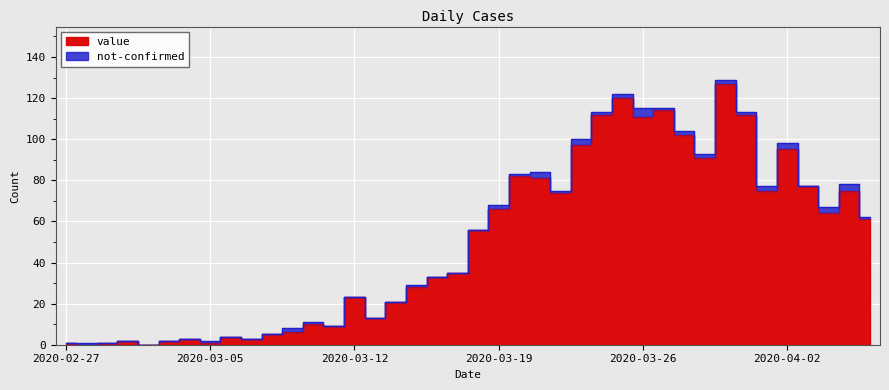

What position from the left is 2020-03-25?

28